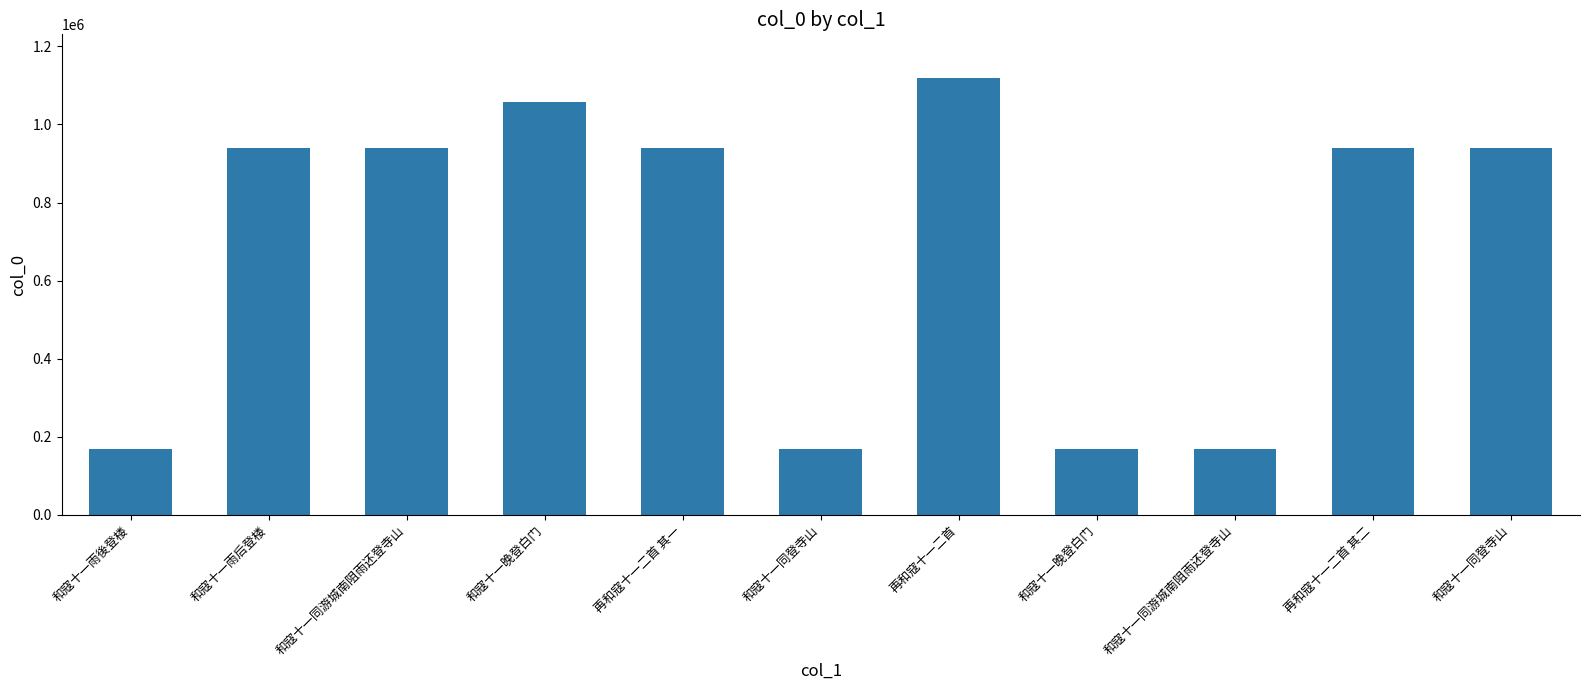

How many values are below 939732?

5